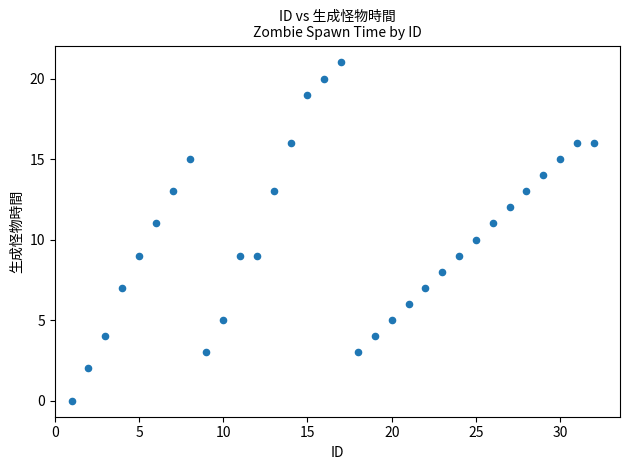

What is the range of X values (max minus min)?

31